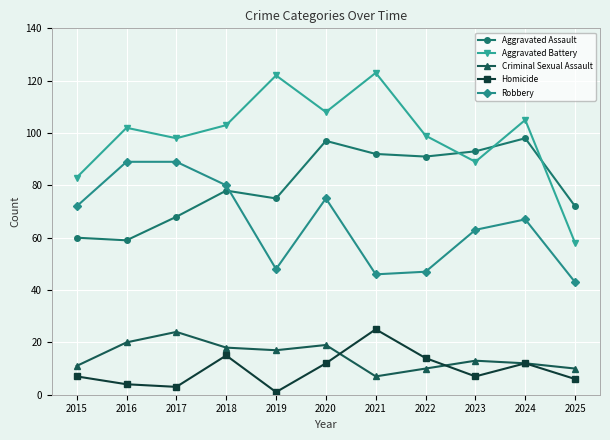

Rank the series at 2018 from highest to lowest value.

Aggravated Battery, Robbery, Aggravated Assault, Criminal Sexual Assault, Homicide